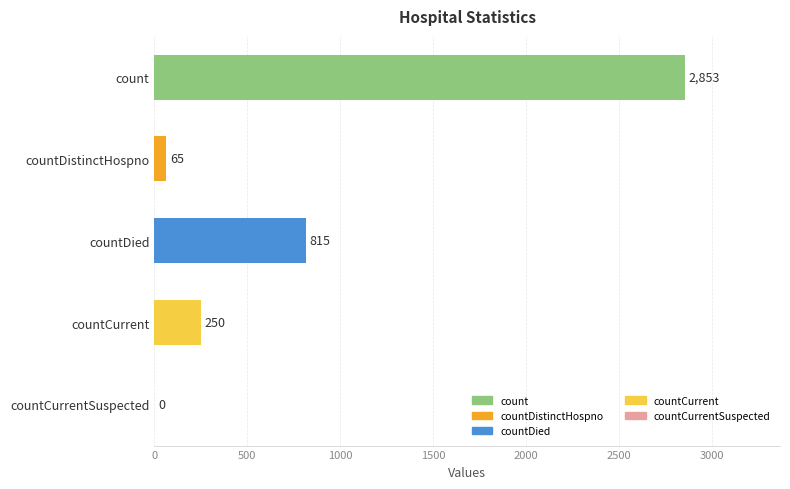

Are the bars horizontal?

Yes